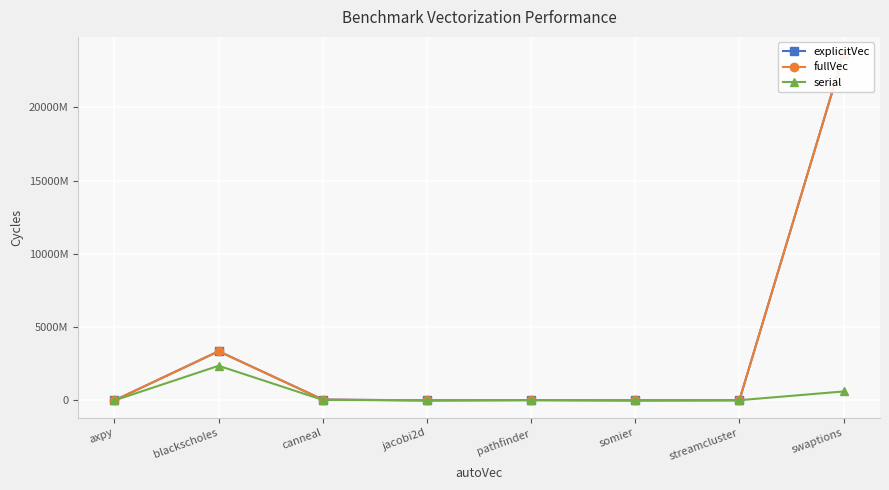

At how many categories does at least one series exceed 18810666207?

1